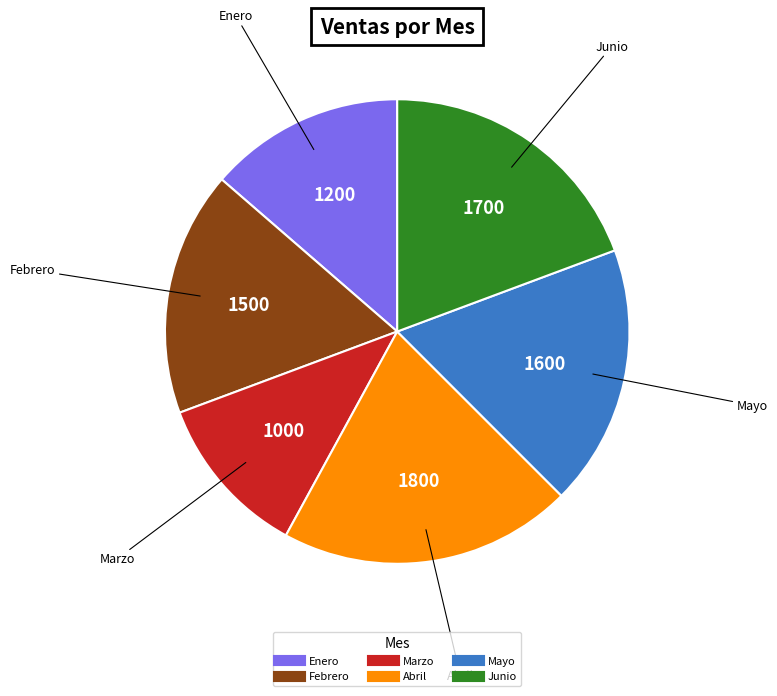

The Marzo slice represents 26% of the pie. True or false?

False